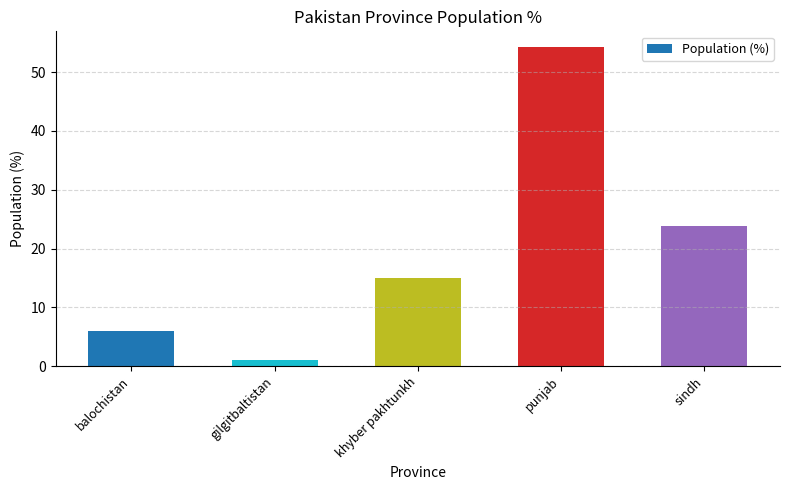

Count the number of categories in the chart.

5